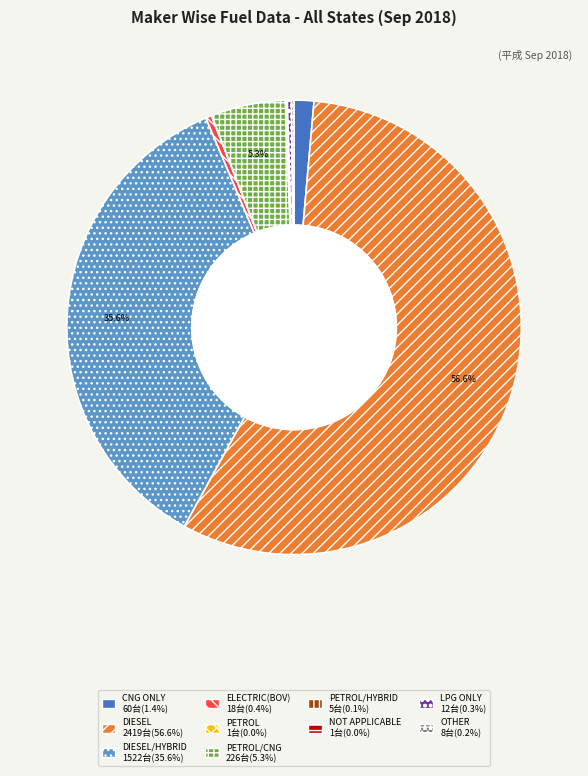

What percentage is the PETROL/CNG slice, to the nearest percent?

5%